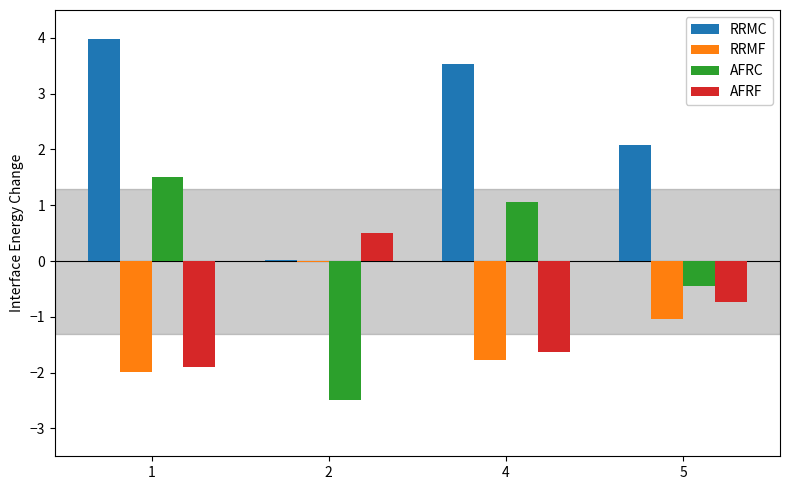

What are all the series names shown in the legend?

RRMC, RRMF, AFRC, AFRF